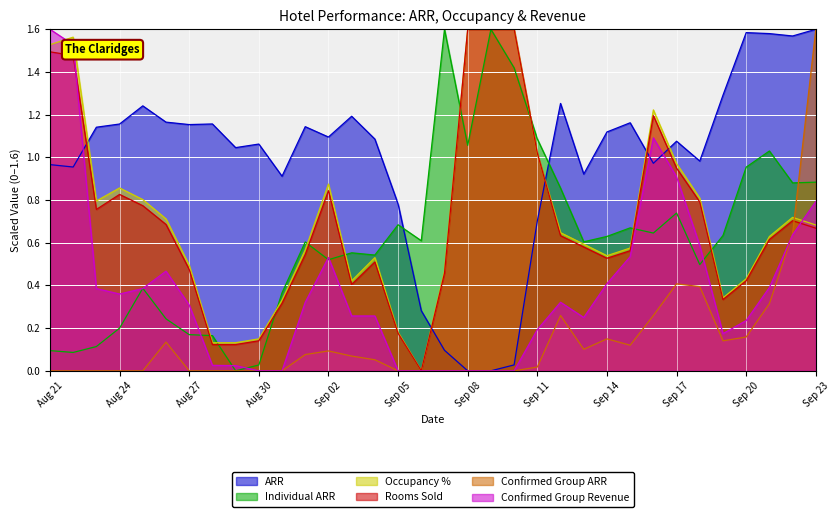

How many interior local peaks does the Individual ARR series have?

9